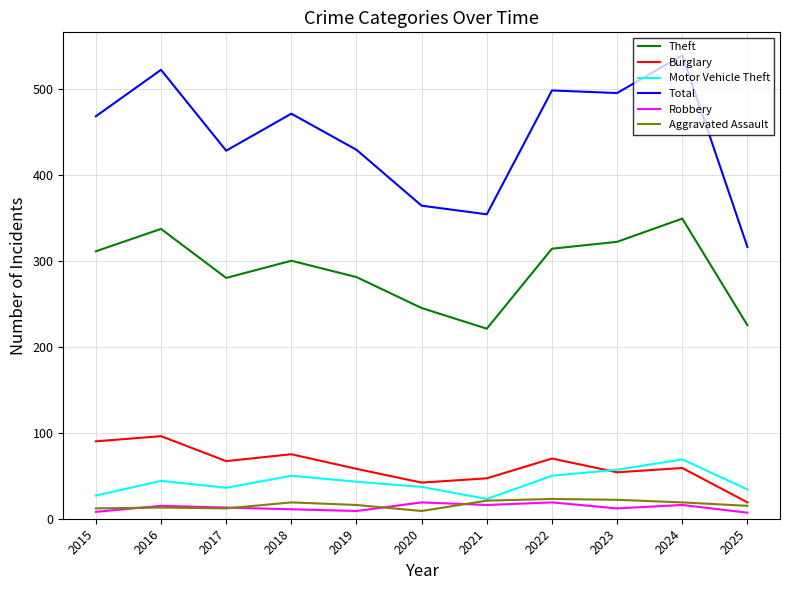

Which series has the widest spread of values?

Total